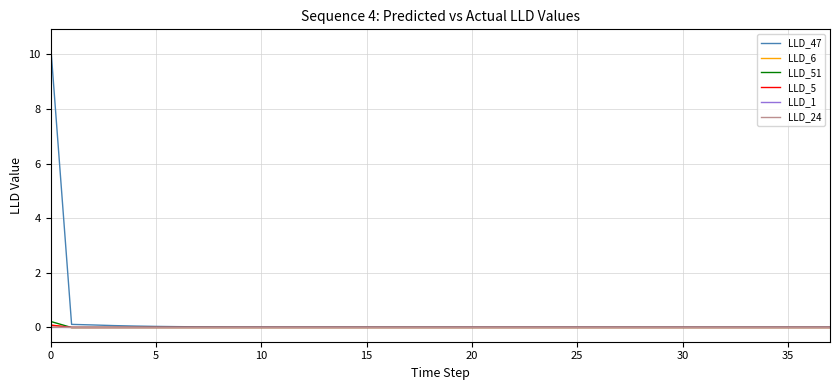

Which series has the largest range (max minus min)?

LLD_47